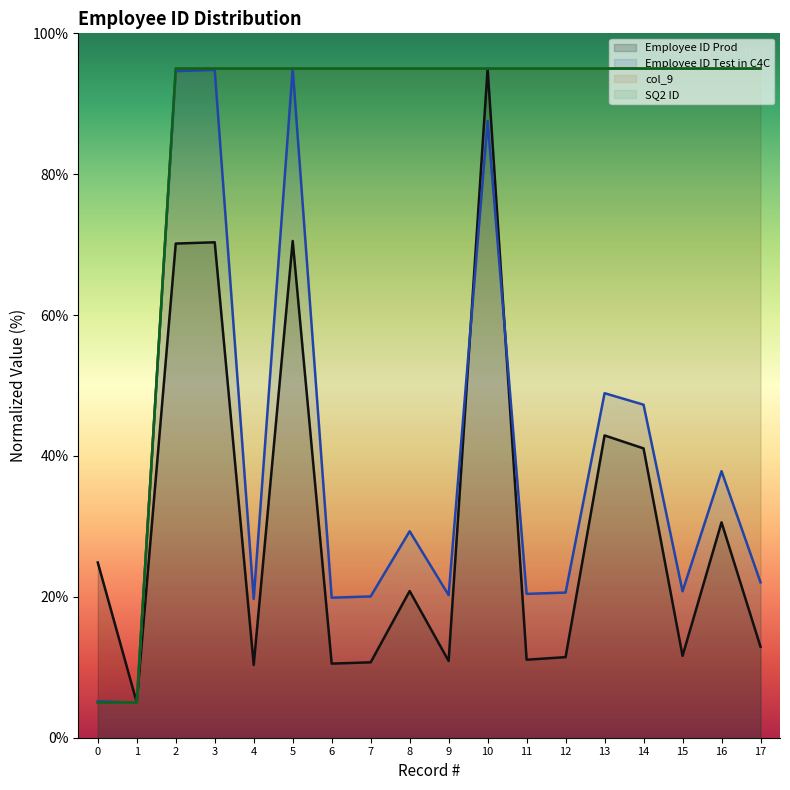

Rank the series at 16 from highest to lowest value.

col_9, SQ2 ID, Employee ID Test in C4C, Employee ID Prod